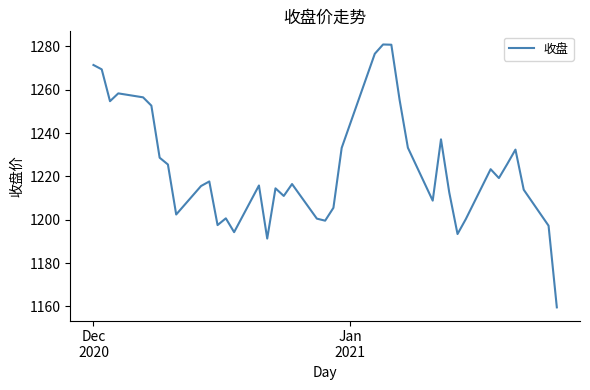

What is the difference between the maximum and minimum values?

121.3